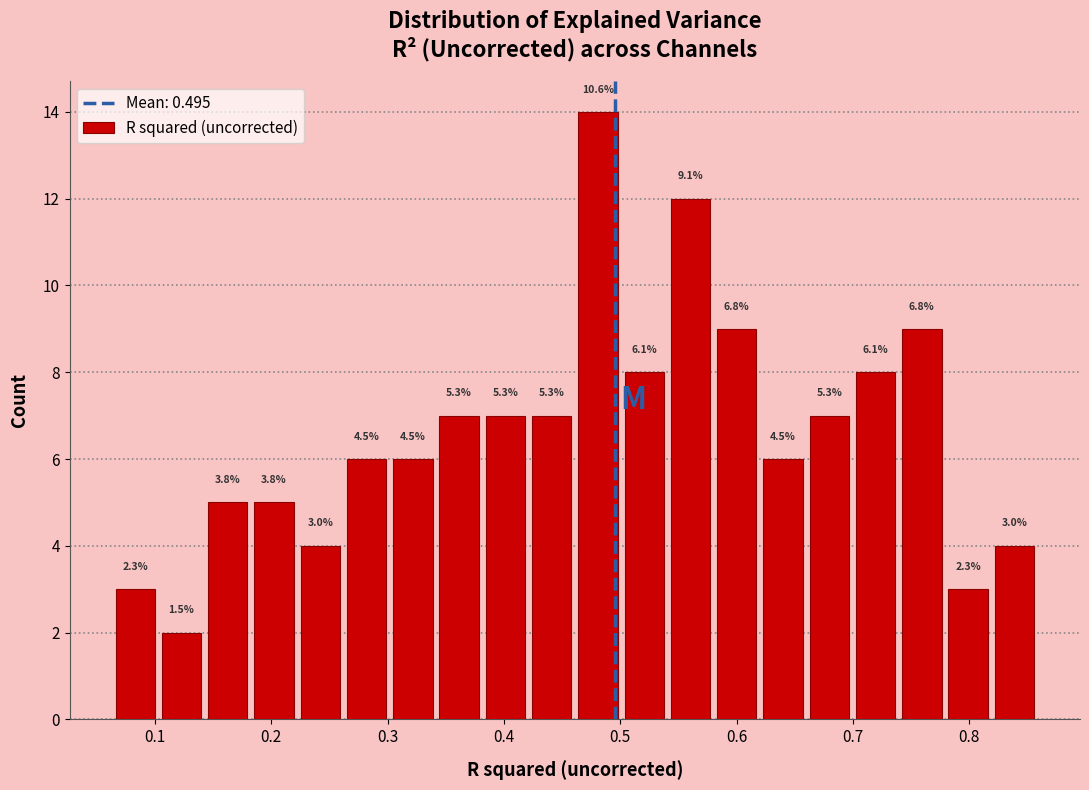

Read against the x-axis, roughly where is the centre of the tallest bar?

0.48